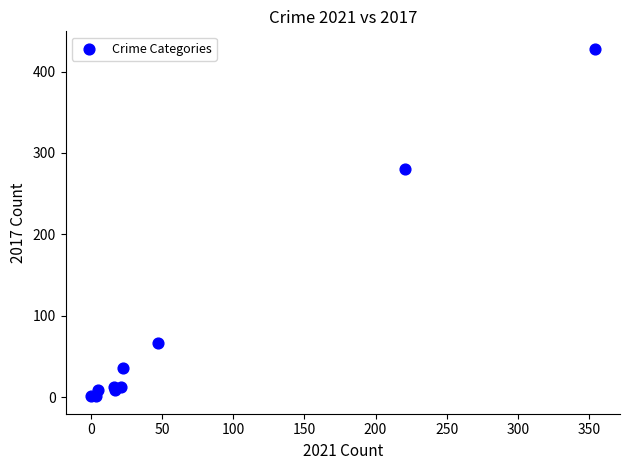

What Y value in the scatter plot is closest to 214?

280